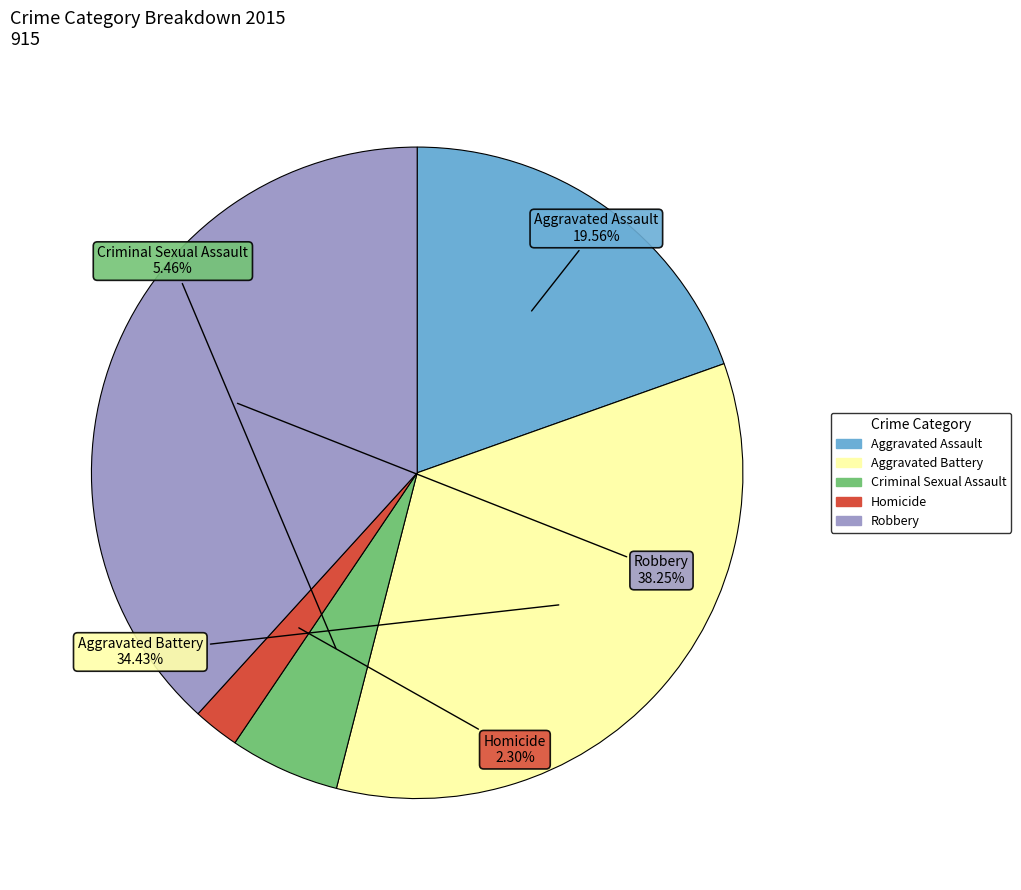

Between Homicide and Criminal Sexual Assault, which is larger?

Criminal Sexual Assault